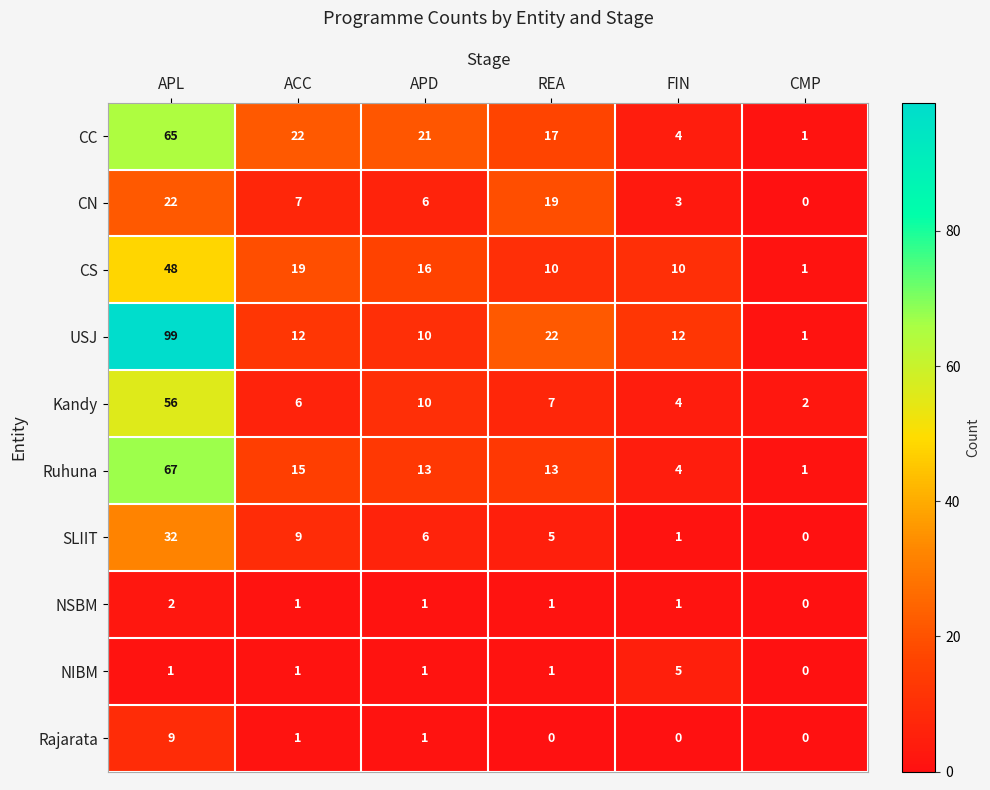

Rank the series by their maximum value, from highest to lowest.

USJ, Ruhuna, CC, Kandy, CS, SLIIT, CN, Rajarata, NIBM, NSBM